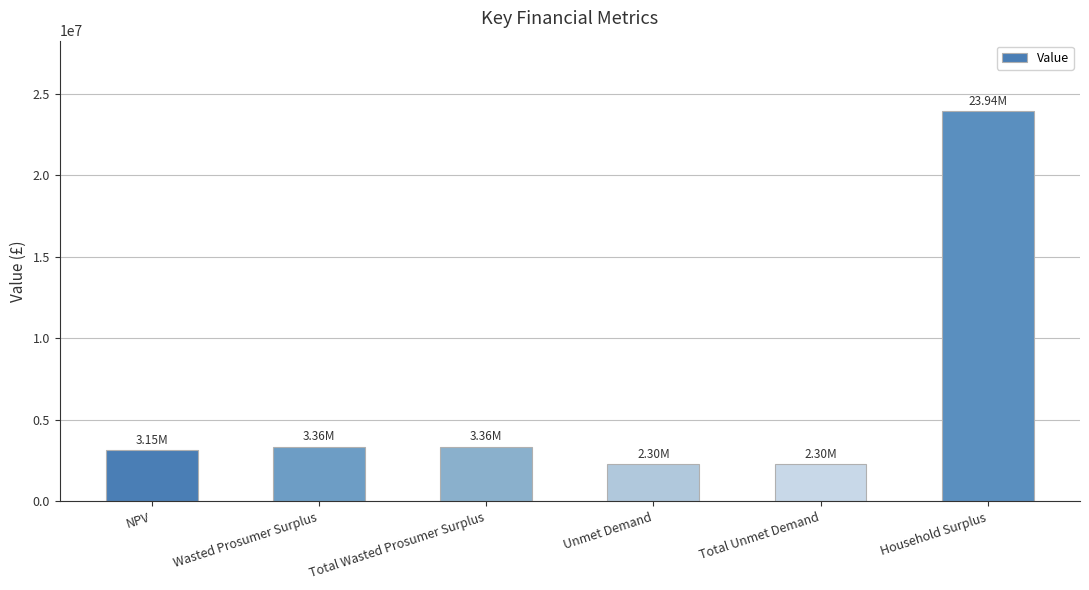

True or false: the data shows 8581714.7 at Household Surplus.

False